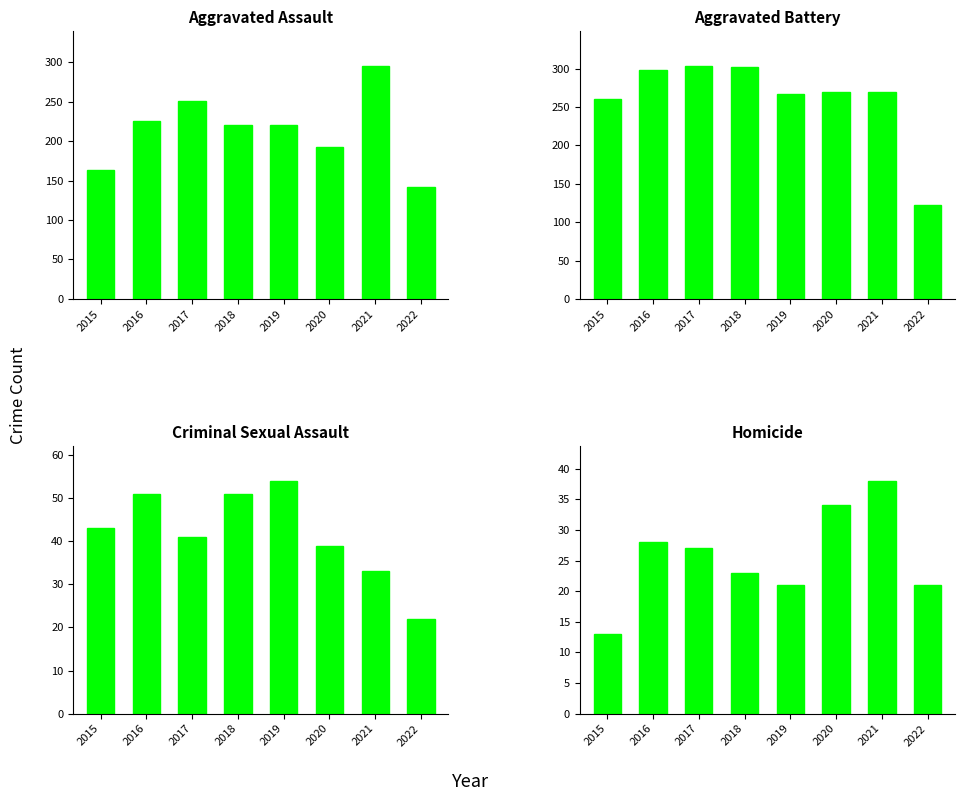

How many data points in Homicide are less than 27?

4